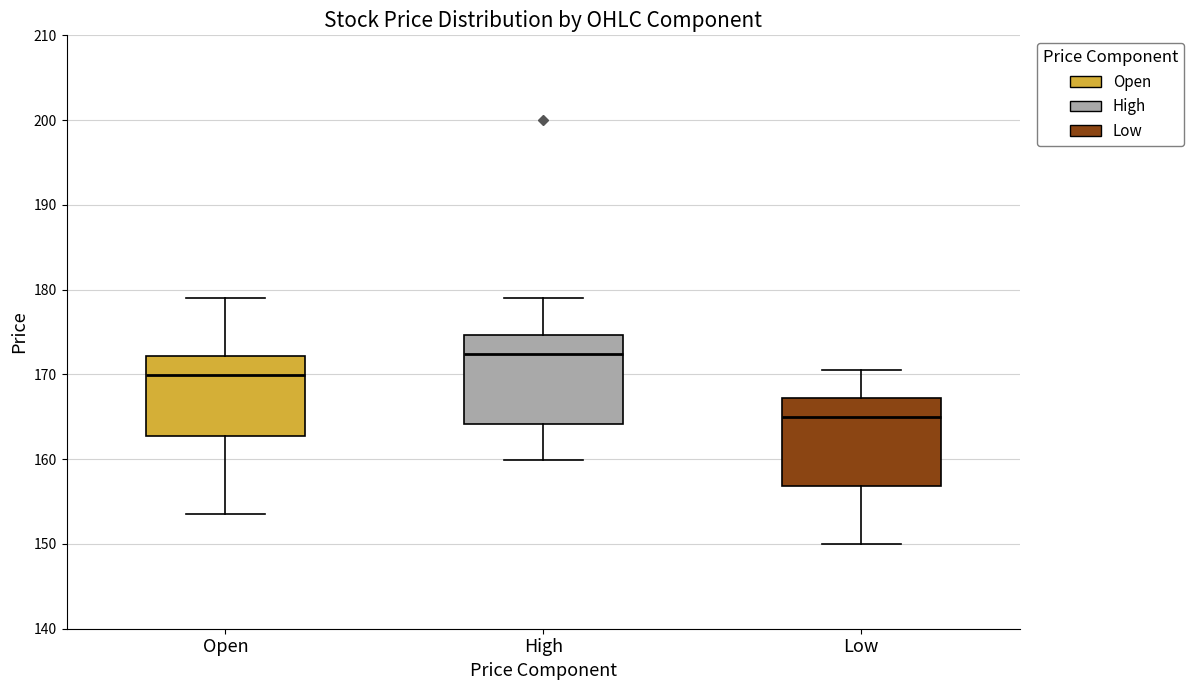

Where is the upper edge of the box for High on the y-axis? The values are not printed on the chart, so give them approximately, as read against the axis.

175